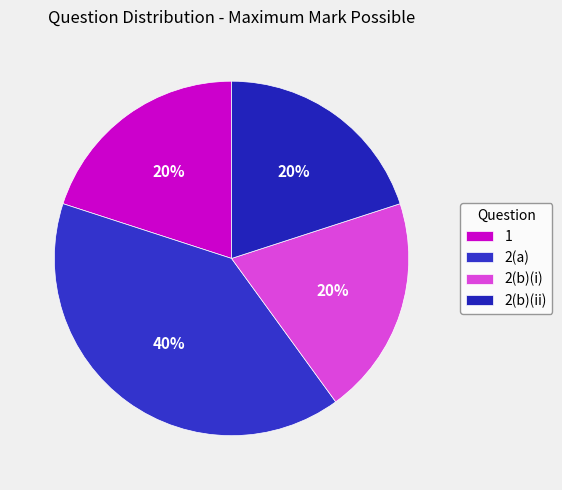

How many segments does this pie chart have?

4